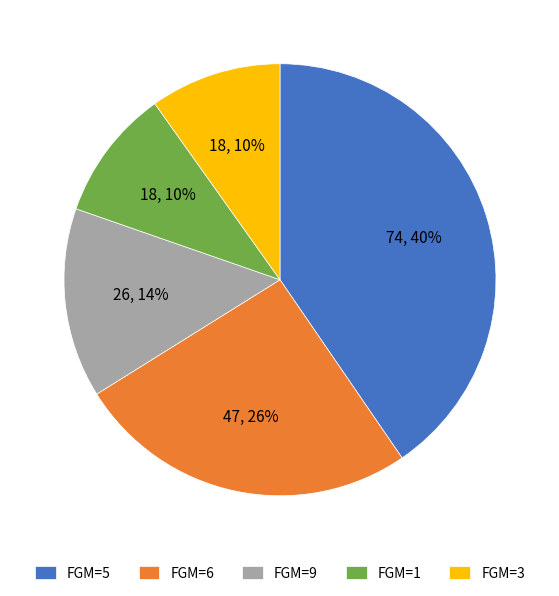

To the nearest percent, what portion does FGM=5 represent?

40%